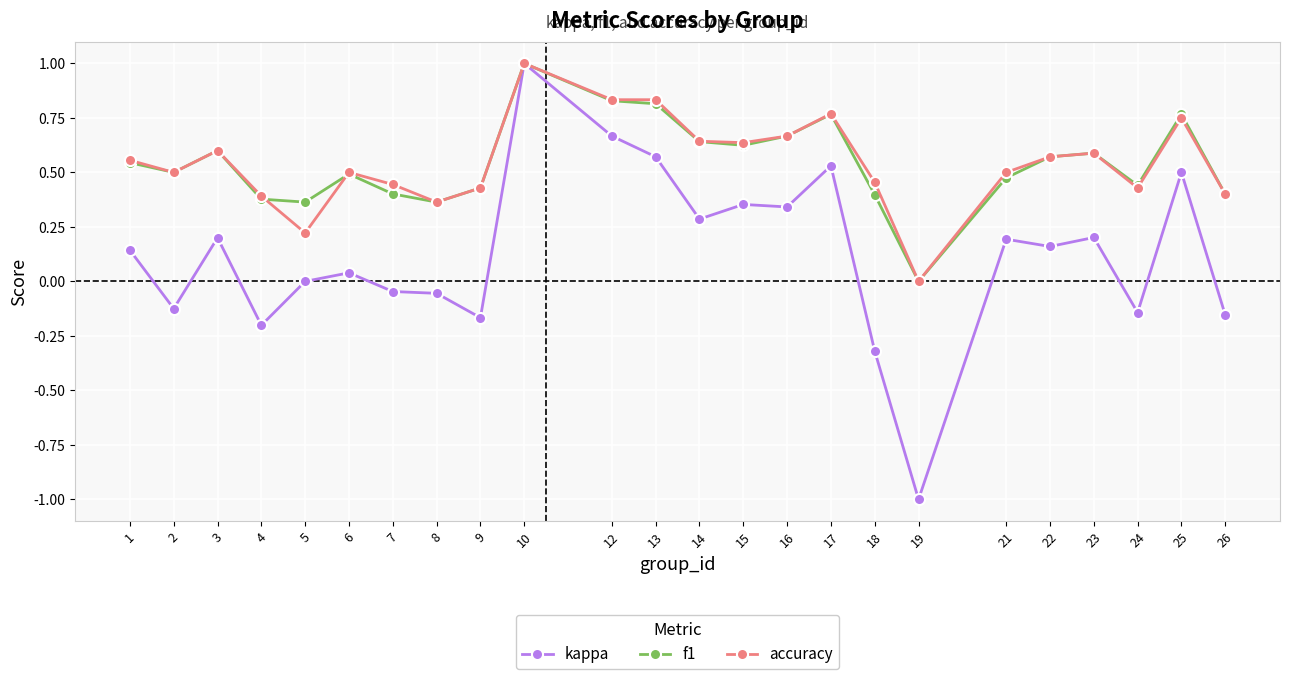

At which category is the sum across all series the highest?

10